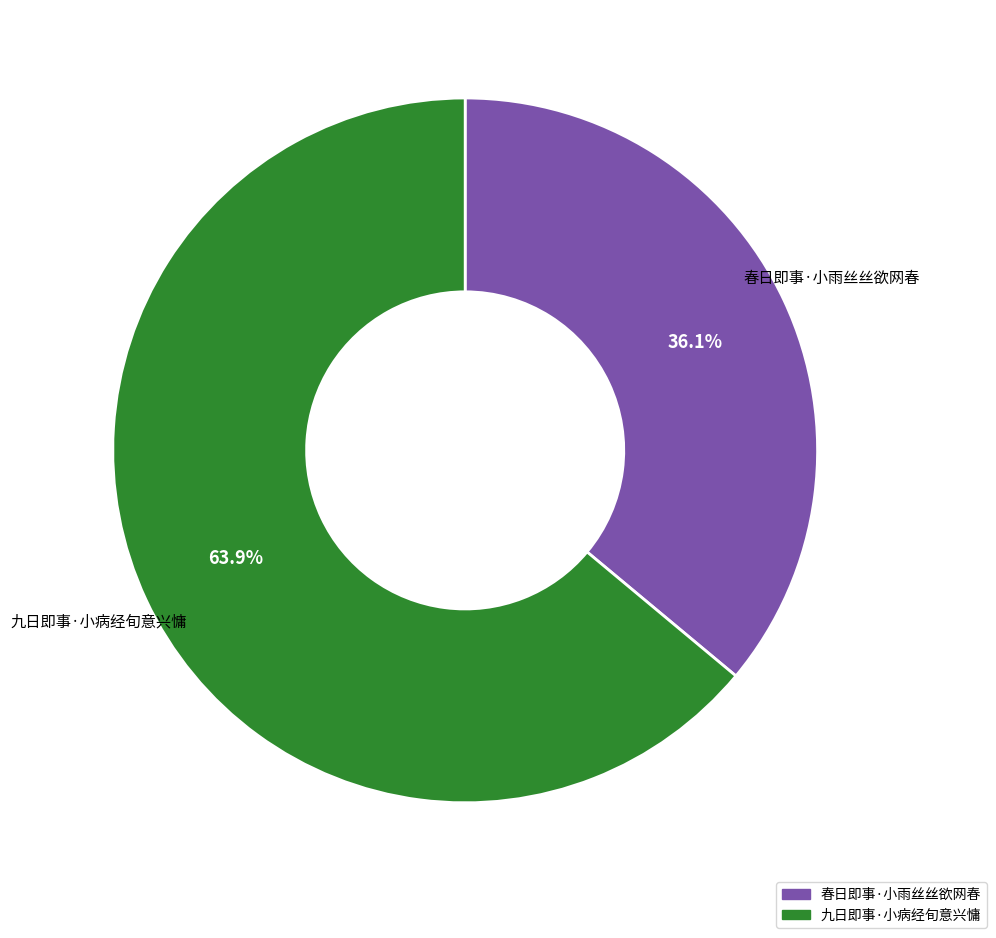

Which slice is the smallest?

春日即事·小雨丝丝欲网春